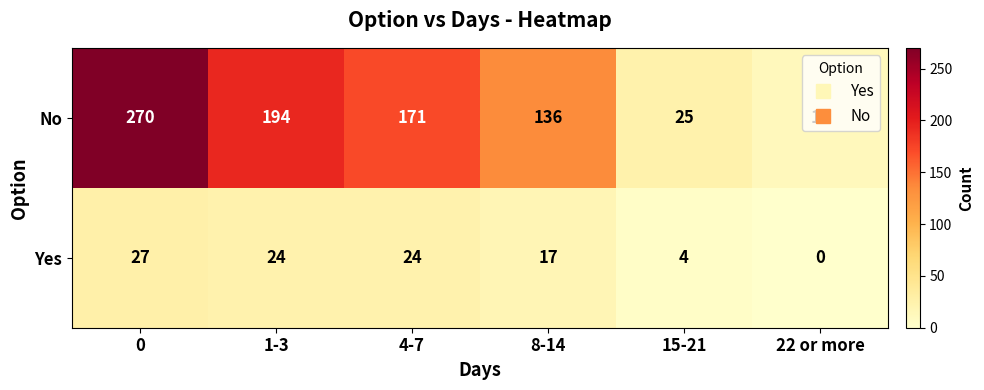

What is the maximum value shown in the chart?

270